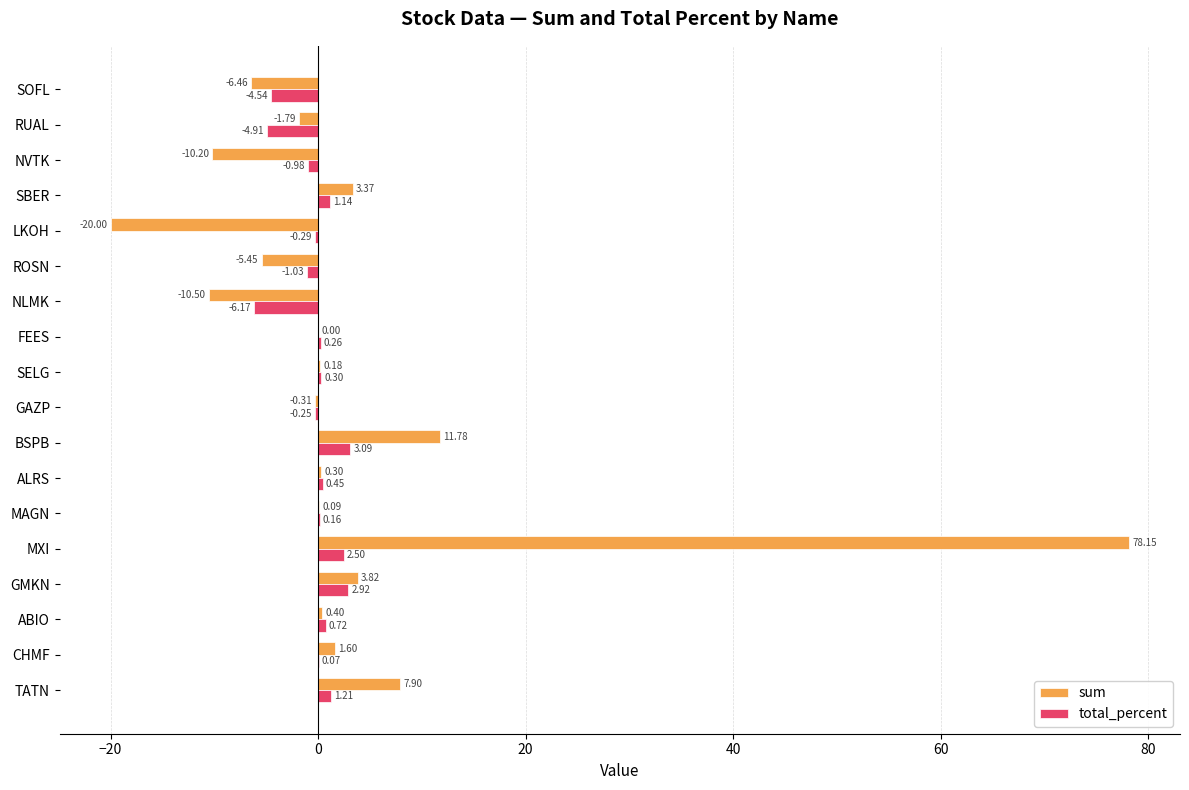

Which series changed the most between ALRS and FEES?

sum